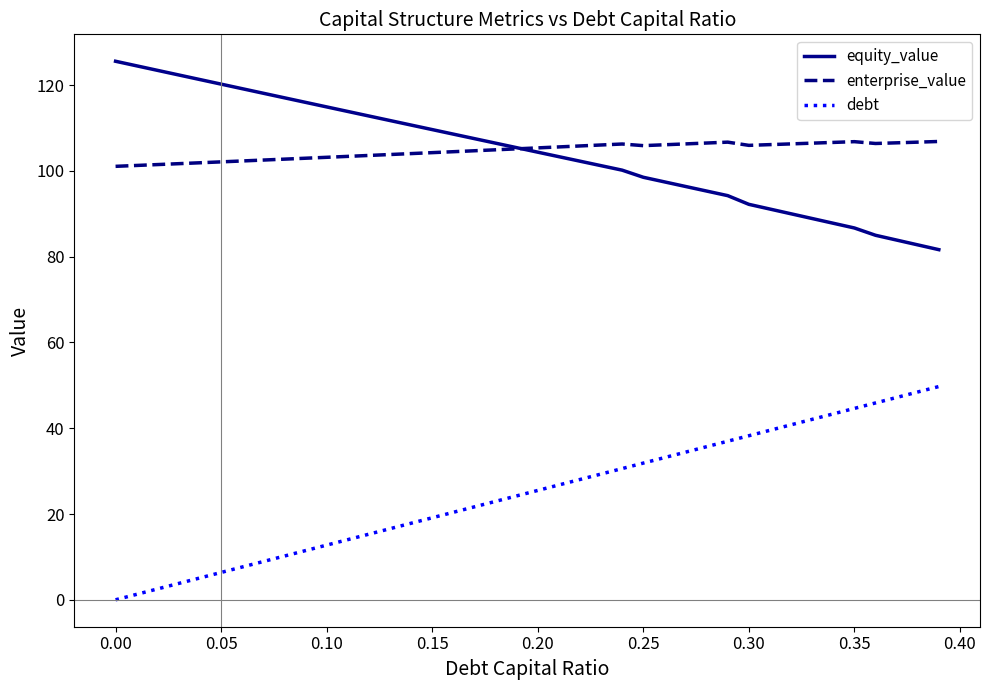

What are all the series names shown in the legend?

equity_value, enterprise_value, debt